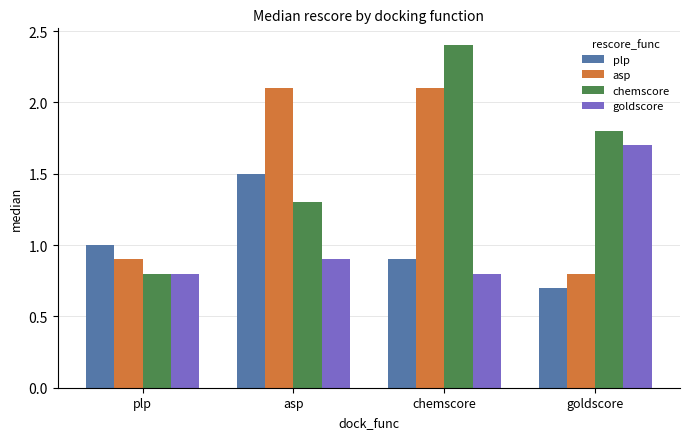

How many groups of bars are there?

4